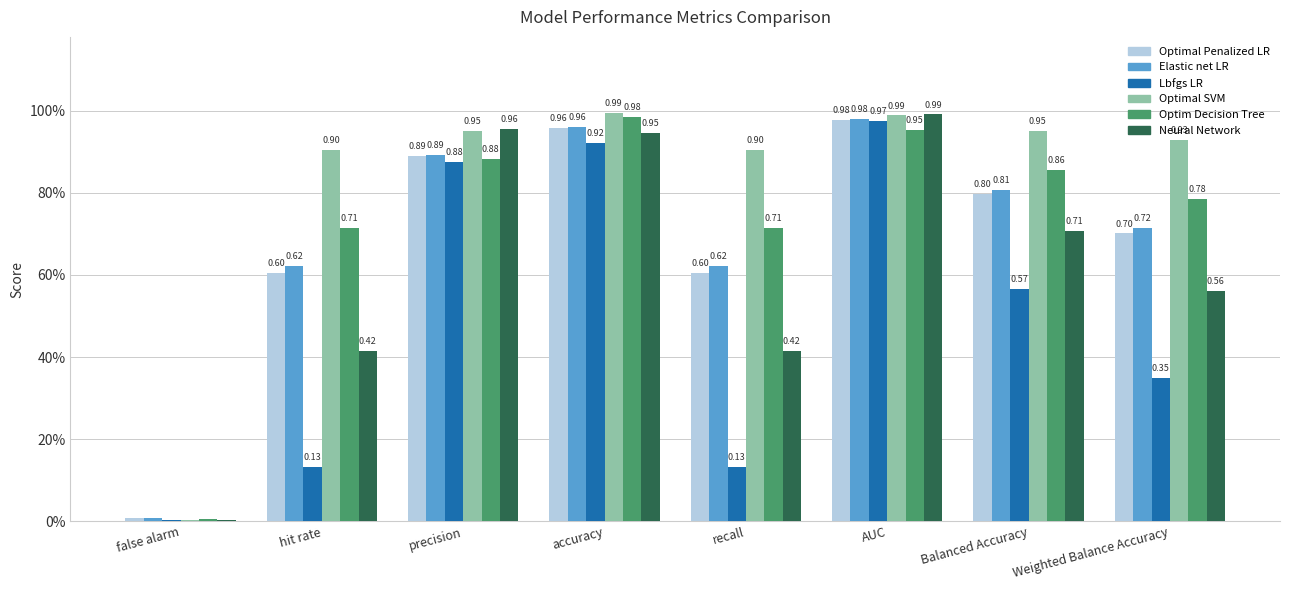

Are the bars grouped side by side (vs. stacked)?

Yes